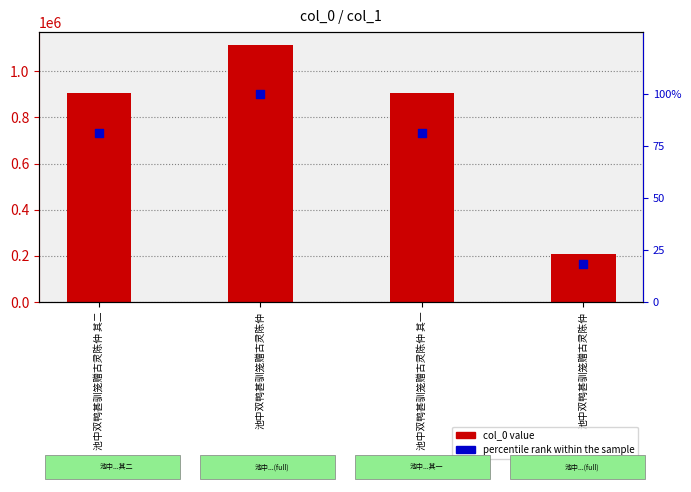

What is the total value across all series at 池中双鸭甚驯笼赠古灵陈仲?

1114465.0